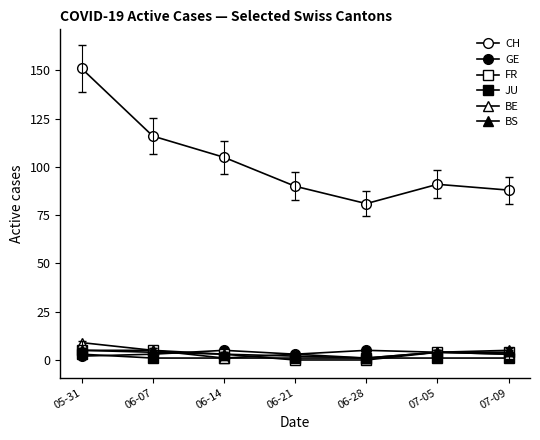

What is the maximum value for GE?

5